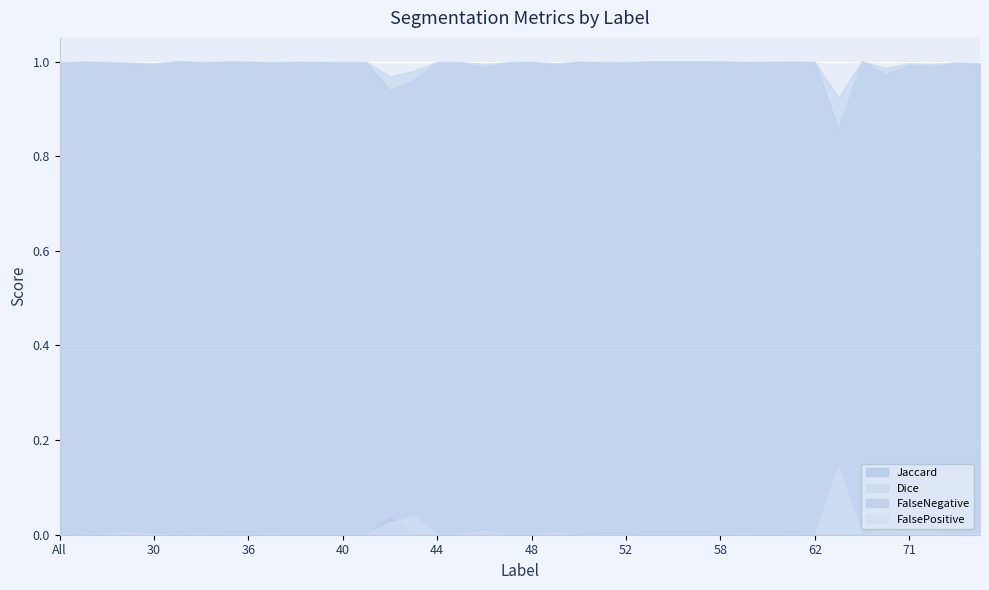

True or false: FalseNegative and Dice intersect in this chart.

False